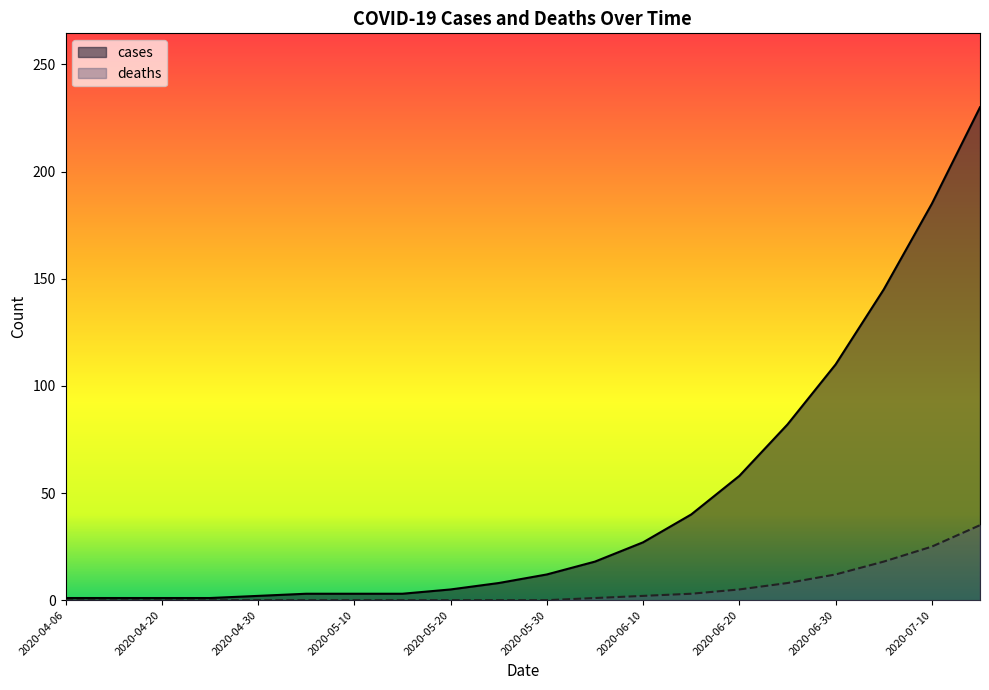

Which series has the largest total across all categories?

cases